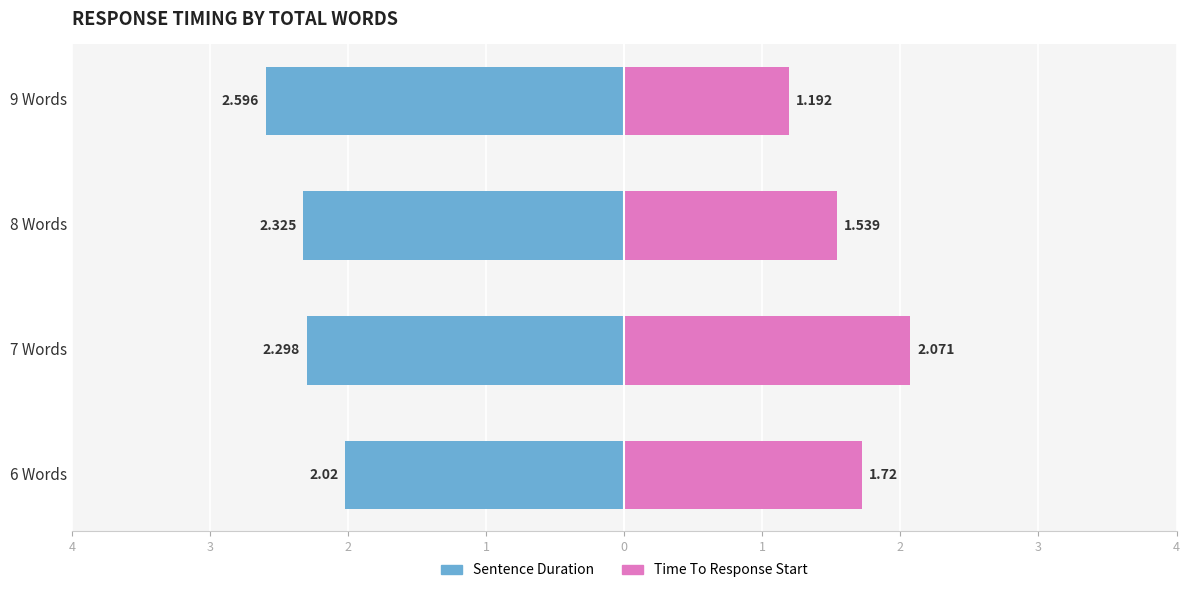

Rank the series at 9 Words from highest to lowest value.

Time To Response Start, Sentence Duration